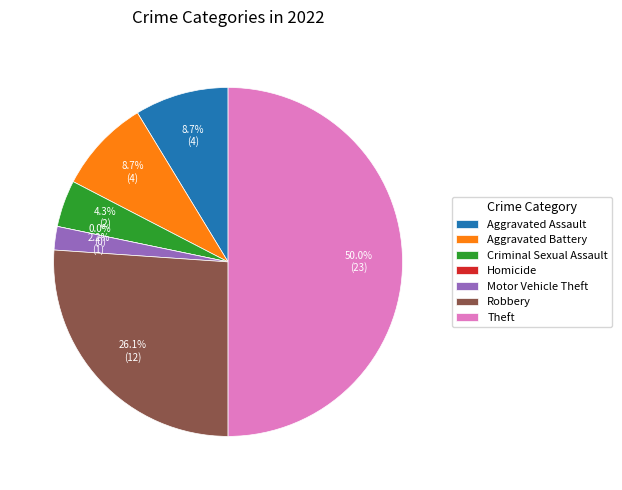

What is the largest slice in the pie chart?

Theft